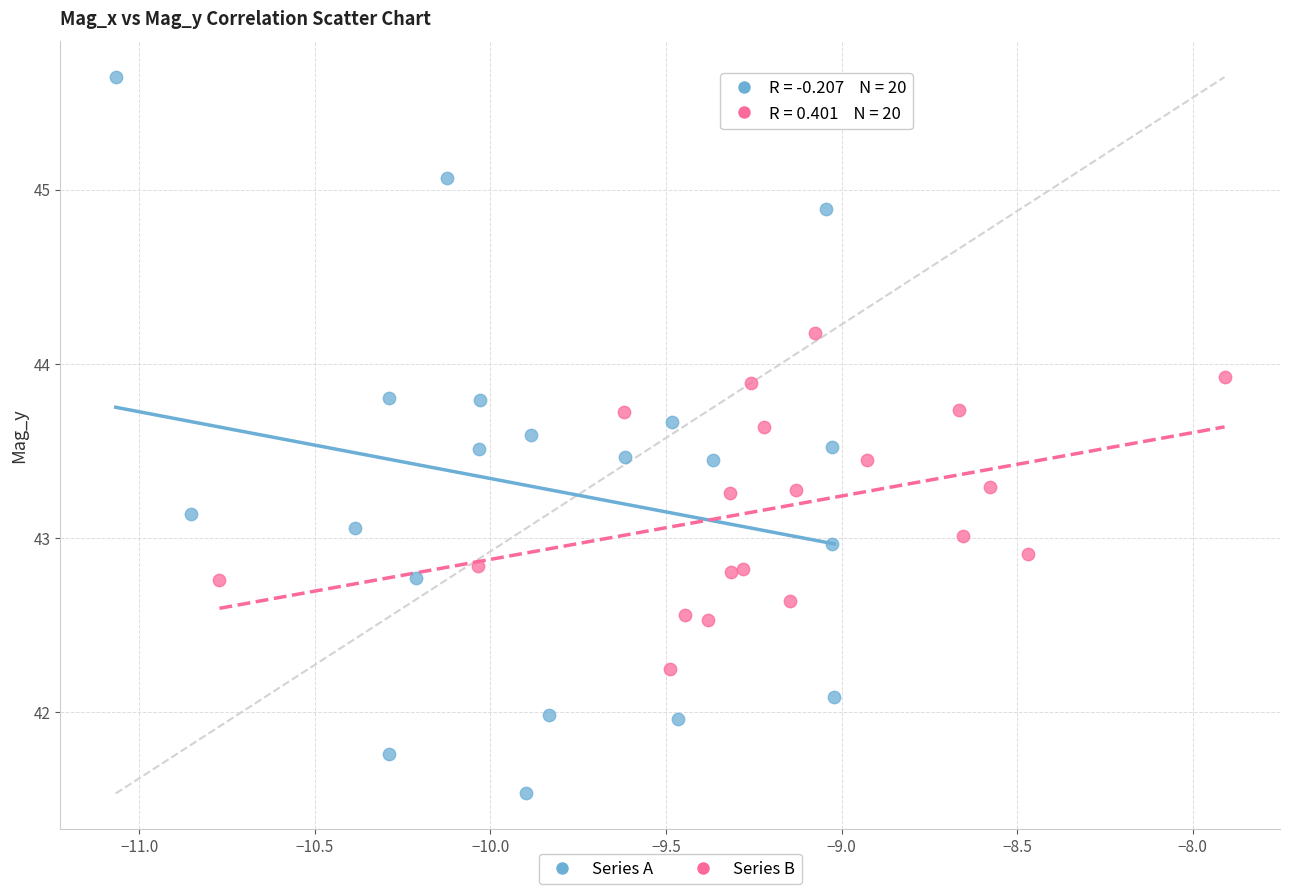

Which series has the largest Y range (max minus min)?

Series A